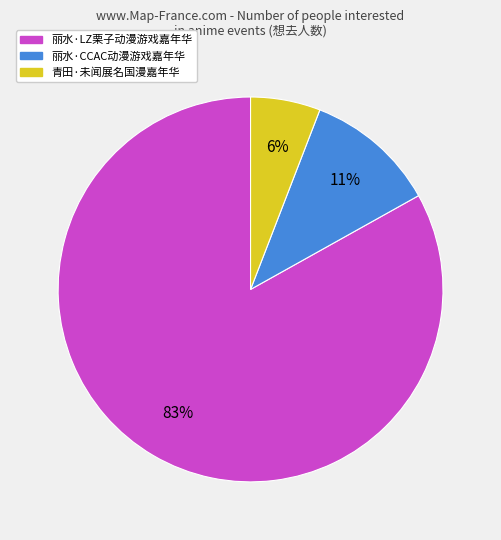

Which category accounts for the majority?

丽水·LZ栗子动漫游戏嘉年华